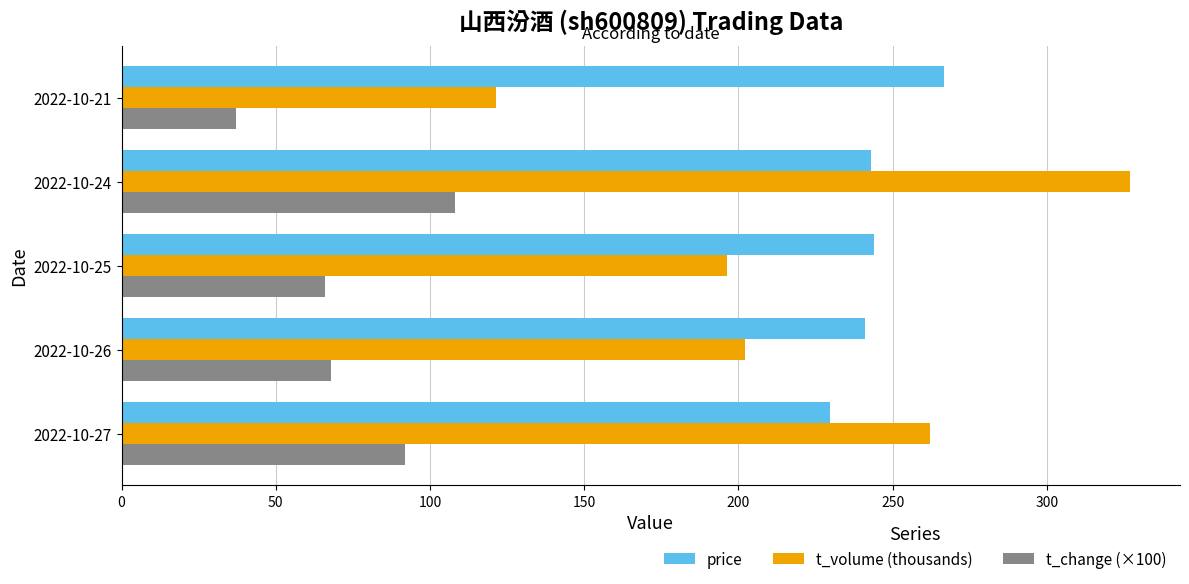

At 2022-10-21, list the series in order from smallest to largest.

t_change (×100), t_volume (thousands), price